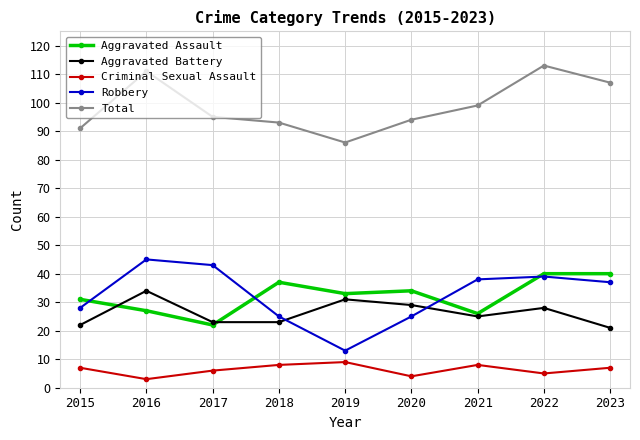

True or false: Aggravated Assault and Criminal Sexual Assault cross at least once.

False